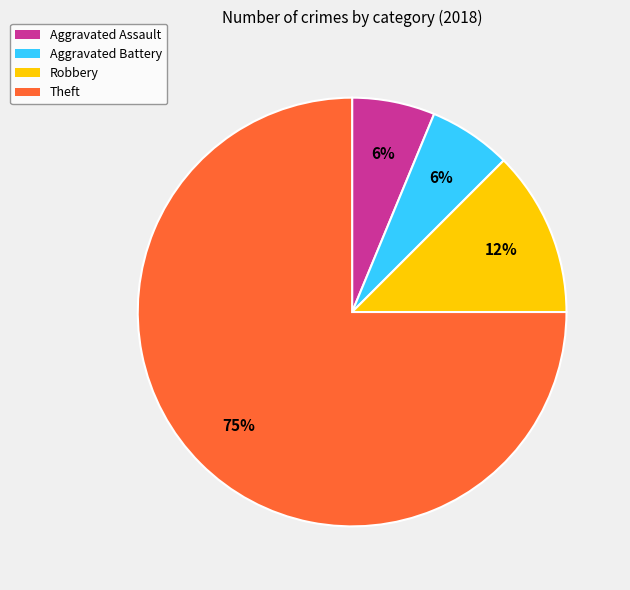

To the nearest percent, what is the average slice percentage?

25%